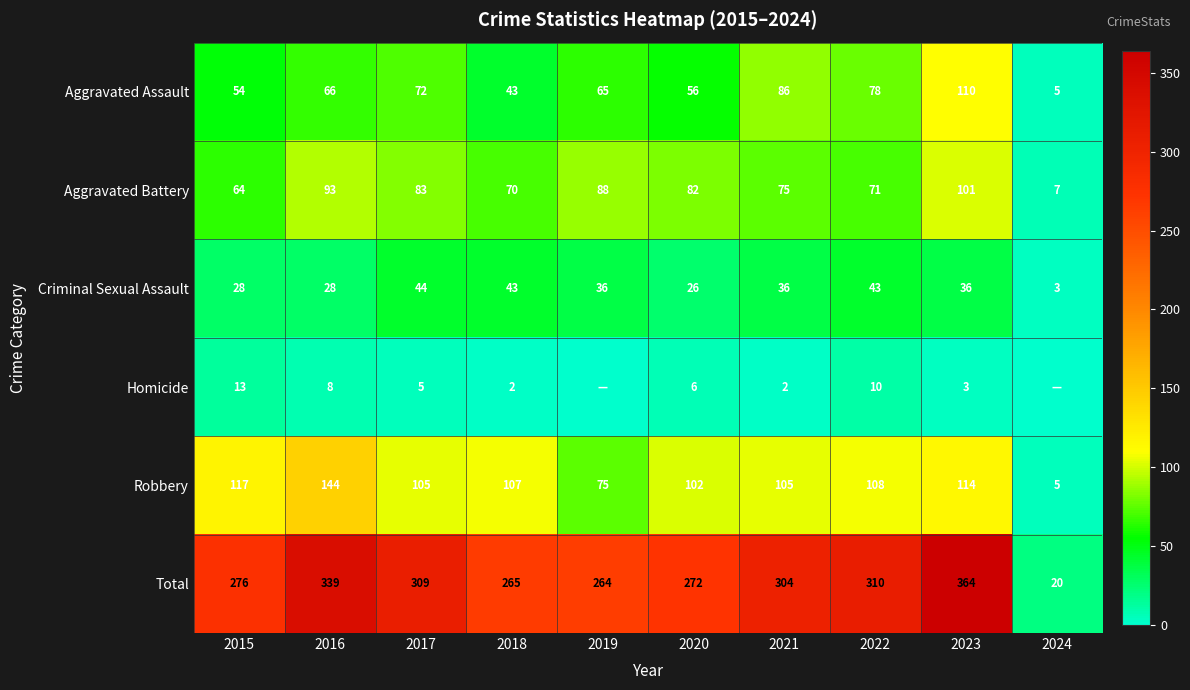

Is the value of Total at 2023 greater than the value of Homicide at 2016?

Yes